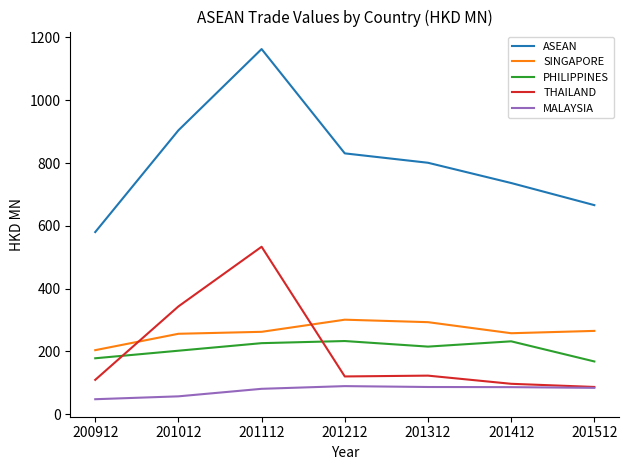

True or false: PHILIPPINES has more than 0 points higher than both neighbors.

True